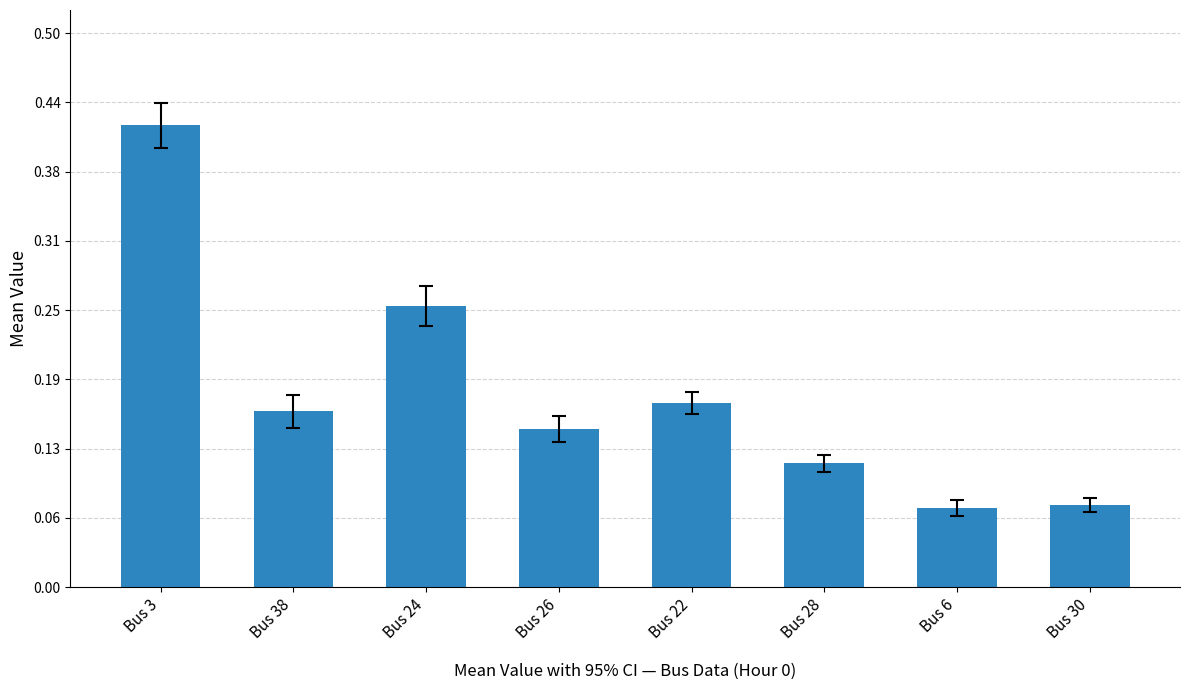

The value at Bus 30 is 0.0. True or false?

False